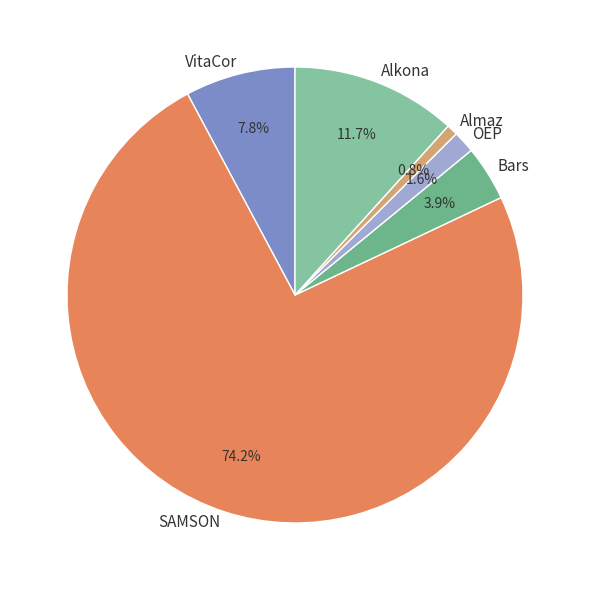

Is it true that OEP is 2% of the pie?

True